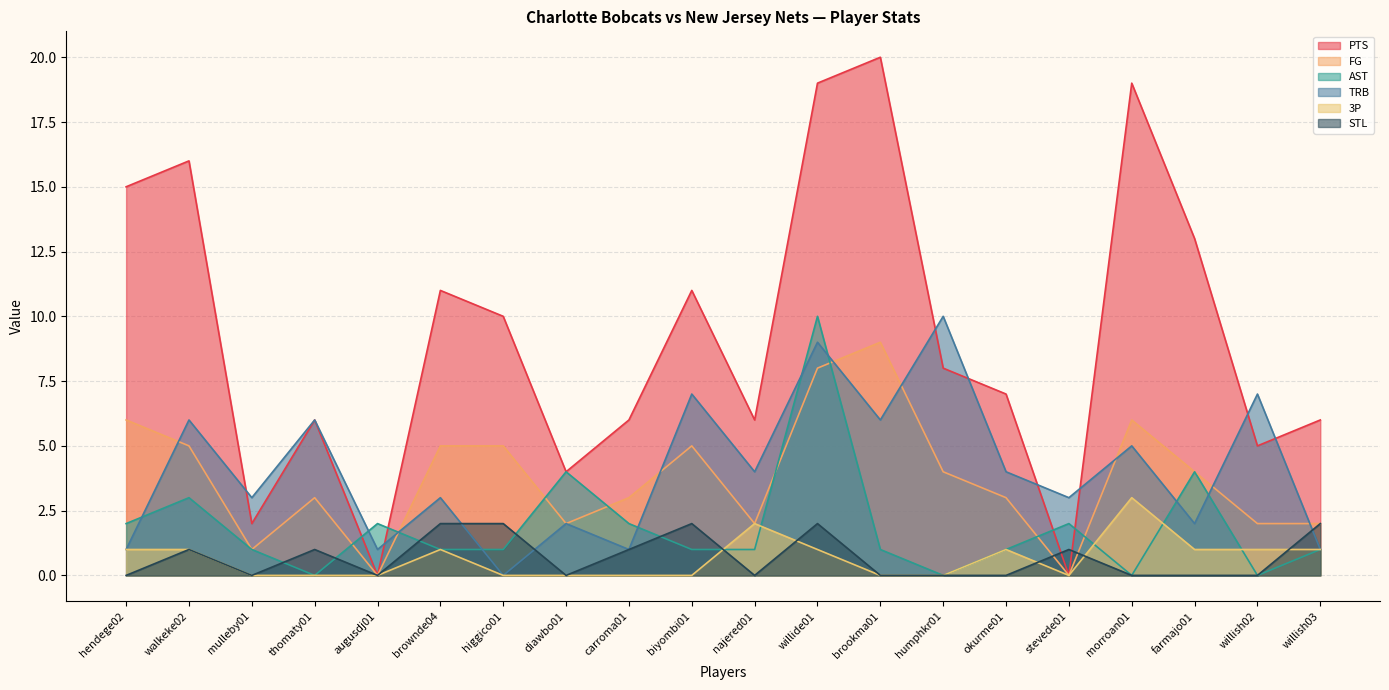

What is the label of the 15th point from the right?

brownde04